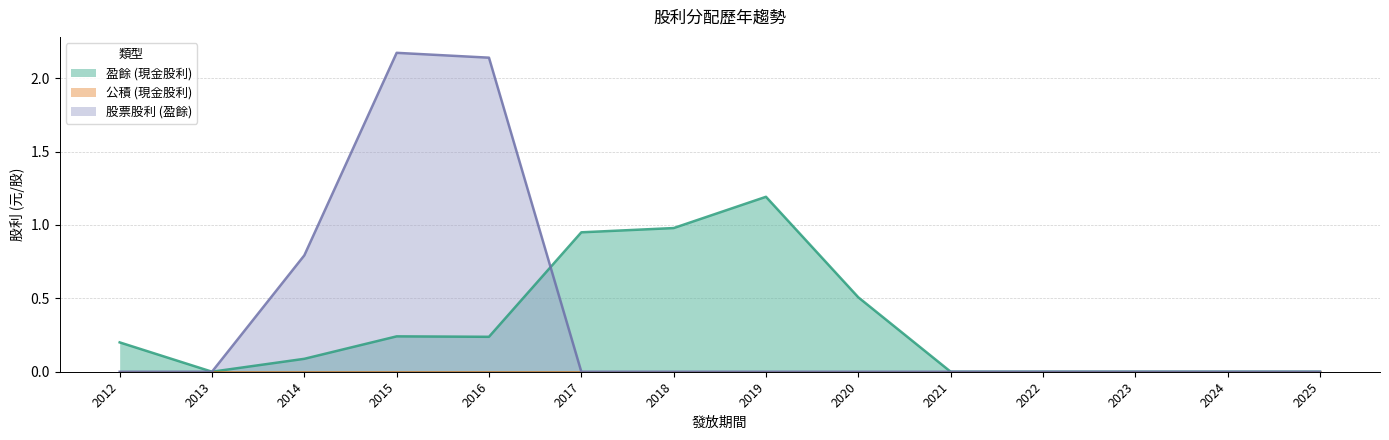

List the series in order of their peak value, lowest first.

盈餘 (現金股利), 股票股利 (盈餘)